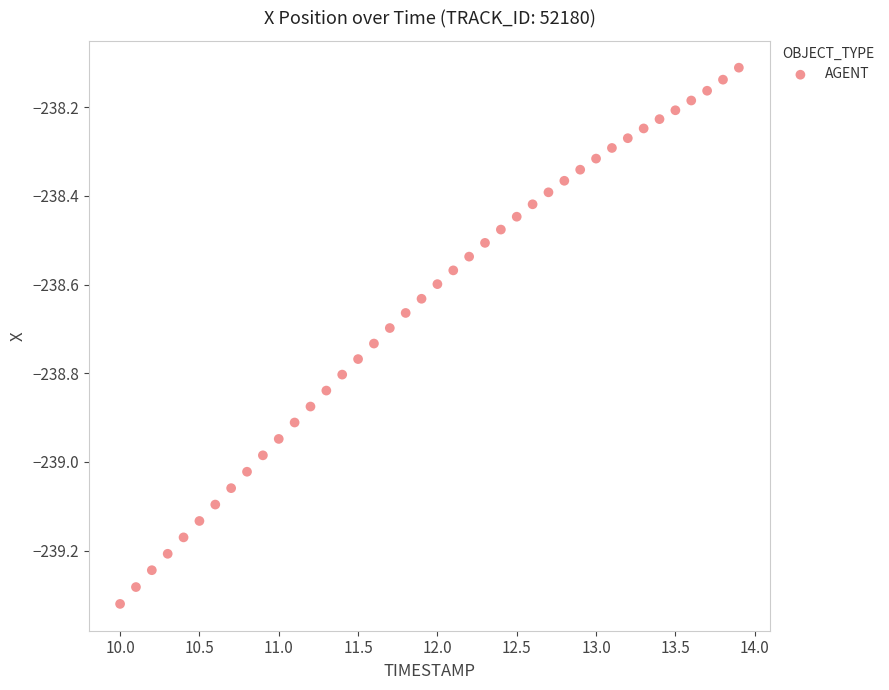

What is the range of Y values (max minus min)?

1.2